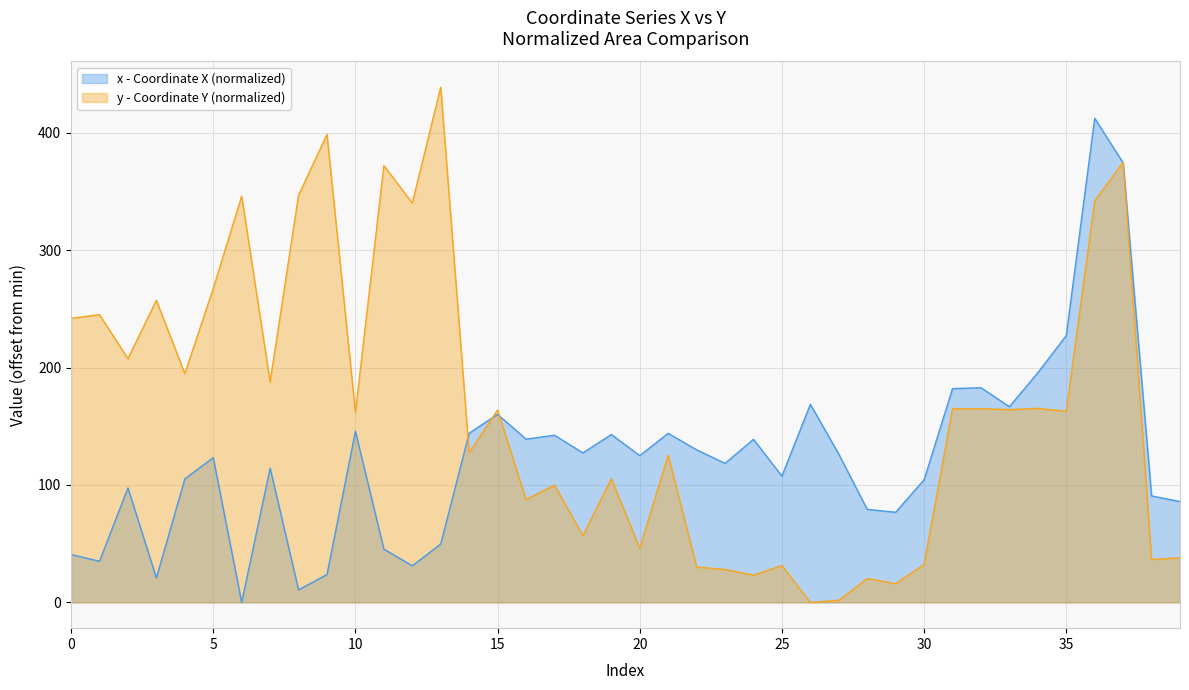

Rank the categories by x value from highest to lowest.

36, 37, 35, 34, 32, 31, 26, 33, 15, 10, 14, 21, 19, 17, 16, 24, 22, 18, 27, 20, 5, 23, 7, 25, 4, 30, 2, 38, 39, 28, 29, 13, 11, 0, 1, 12, 9, 3, 8, 6